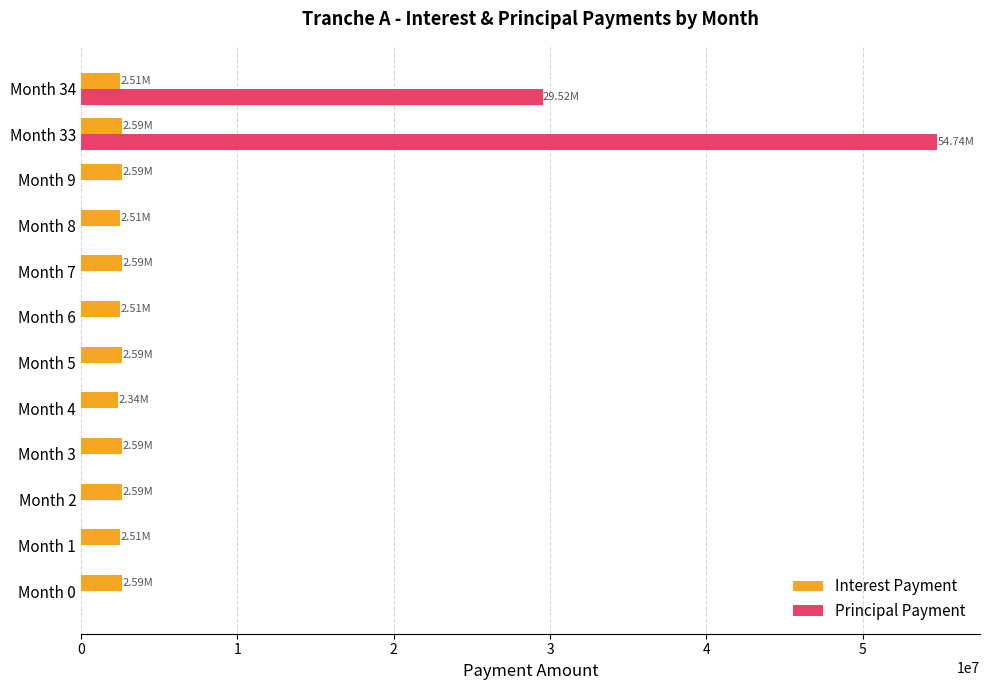

Which series changed the most between Month 3 and Month 33?

Principal Payment